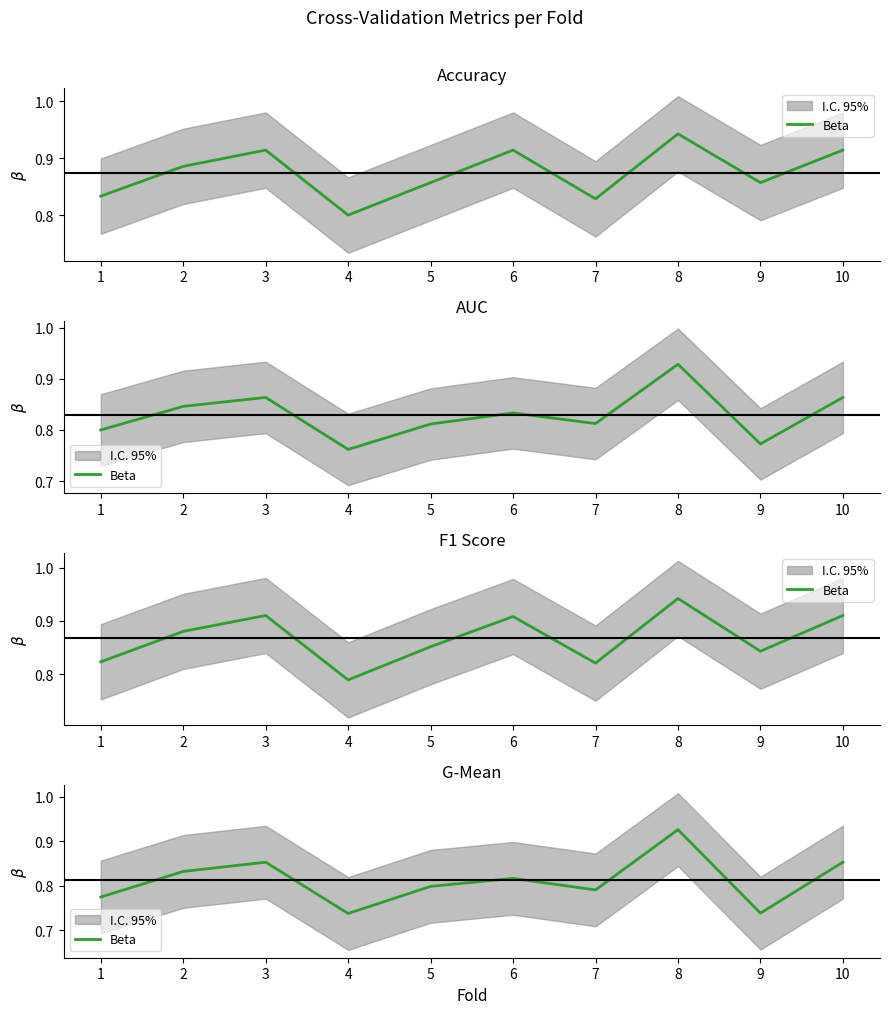

Is it true that the value at 6 is 0.8?

True